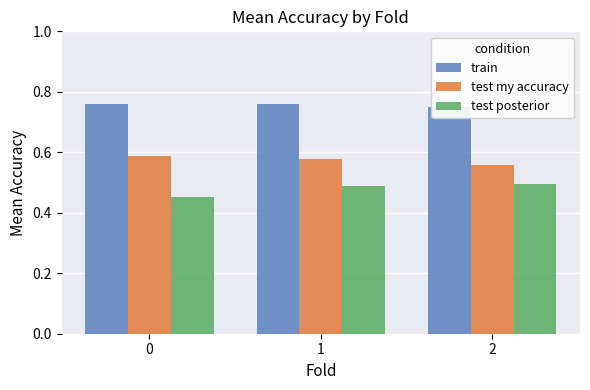

At which label is test my accuracy closest to 0?

2